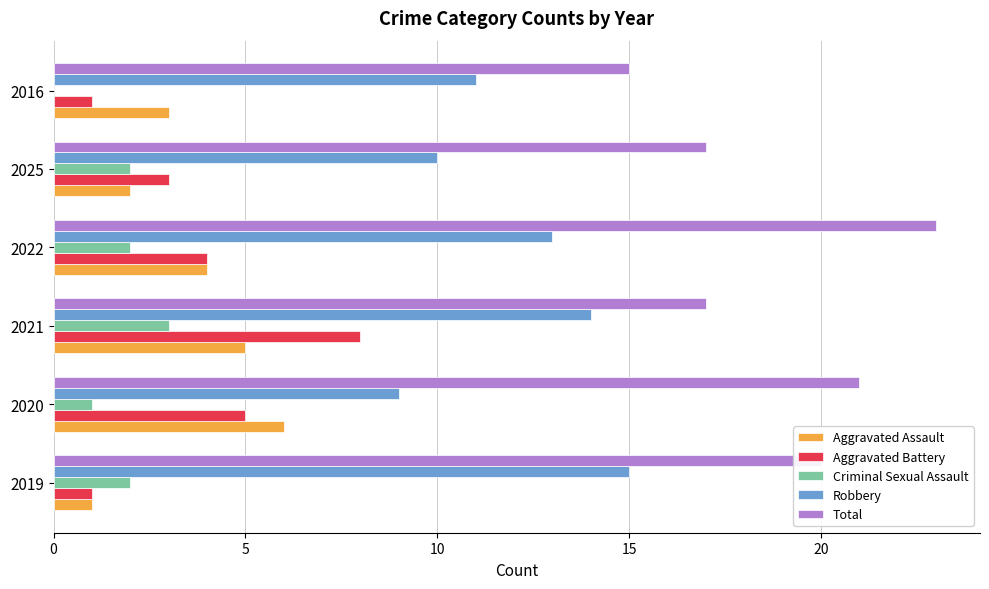

Which series has the largest total across all categories?

Total